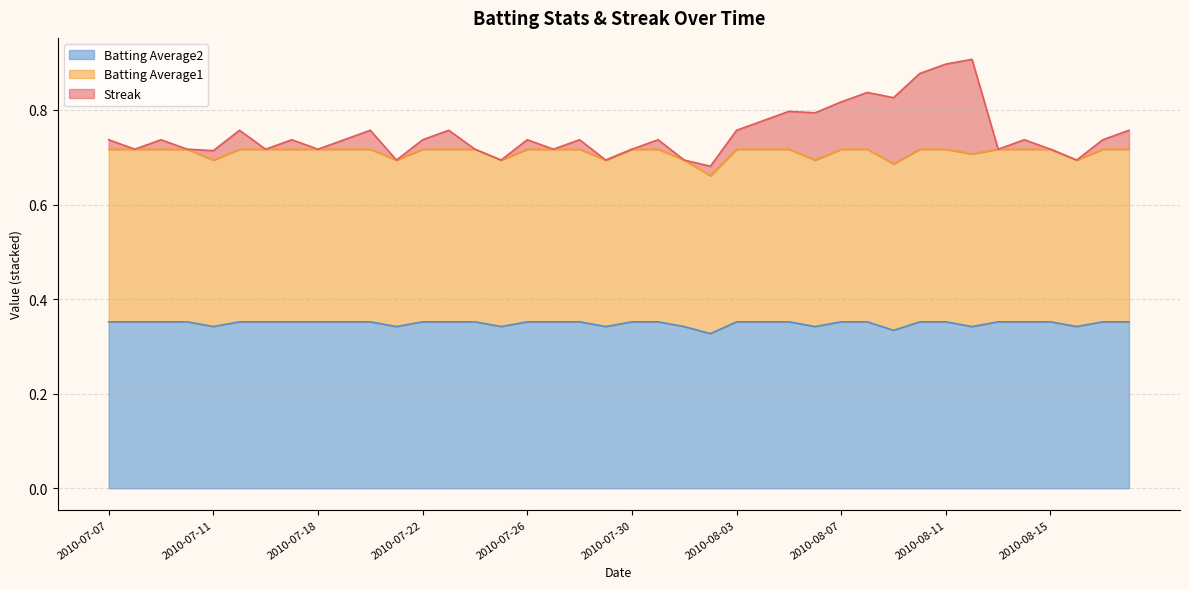

Which has a higher value, 2010-07-10 or 2010-07-23?

2010-07-10